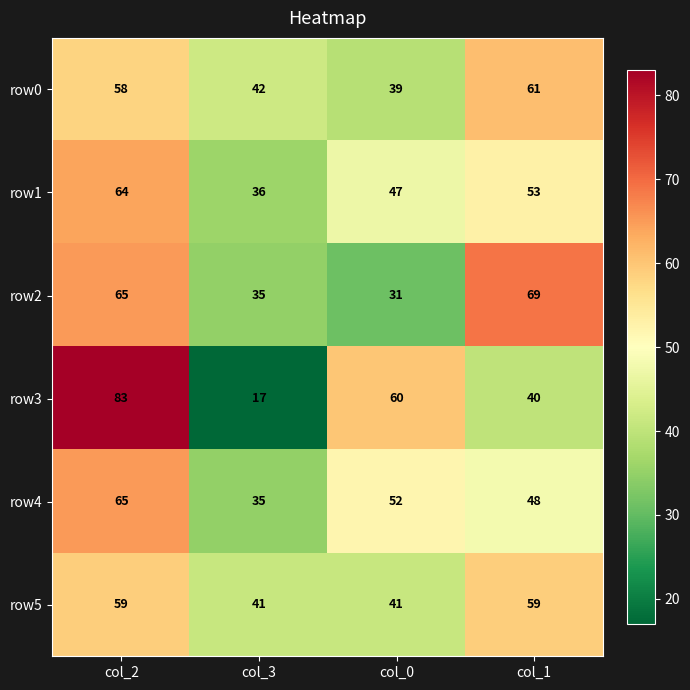

Which series has the widest spread of values?

row3